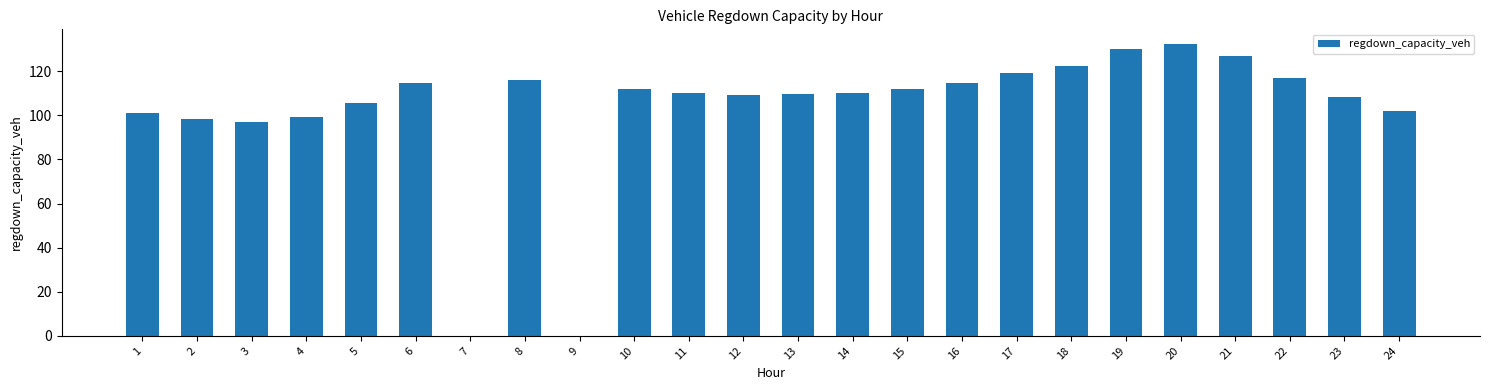

The chart shows a value of 96.9 at 3. True or false?

True